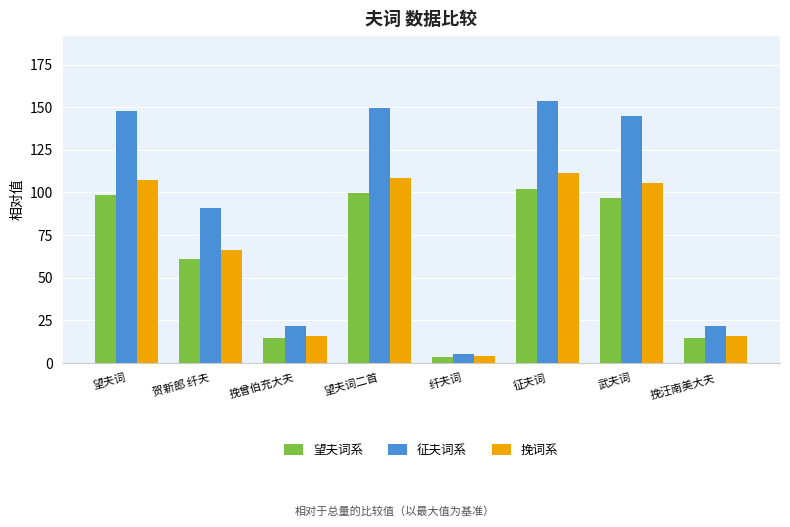

List the series in order of their peak value, highest first.

征夫词系, 挽词系, 望夫词系